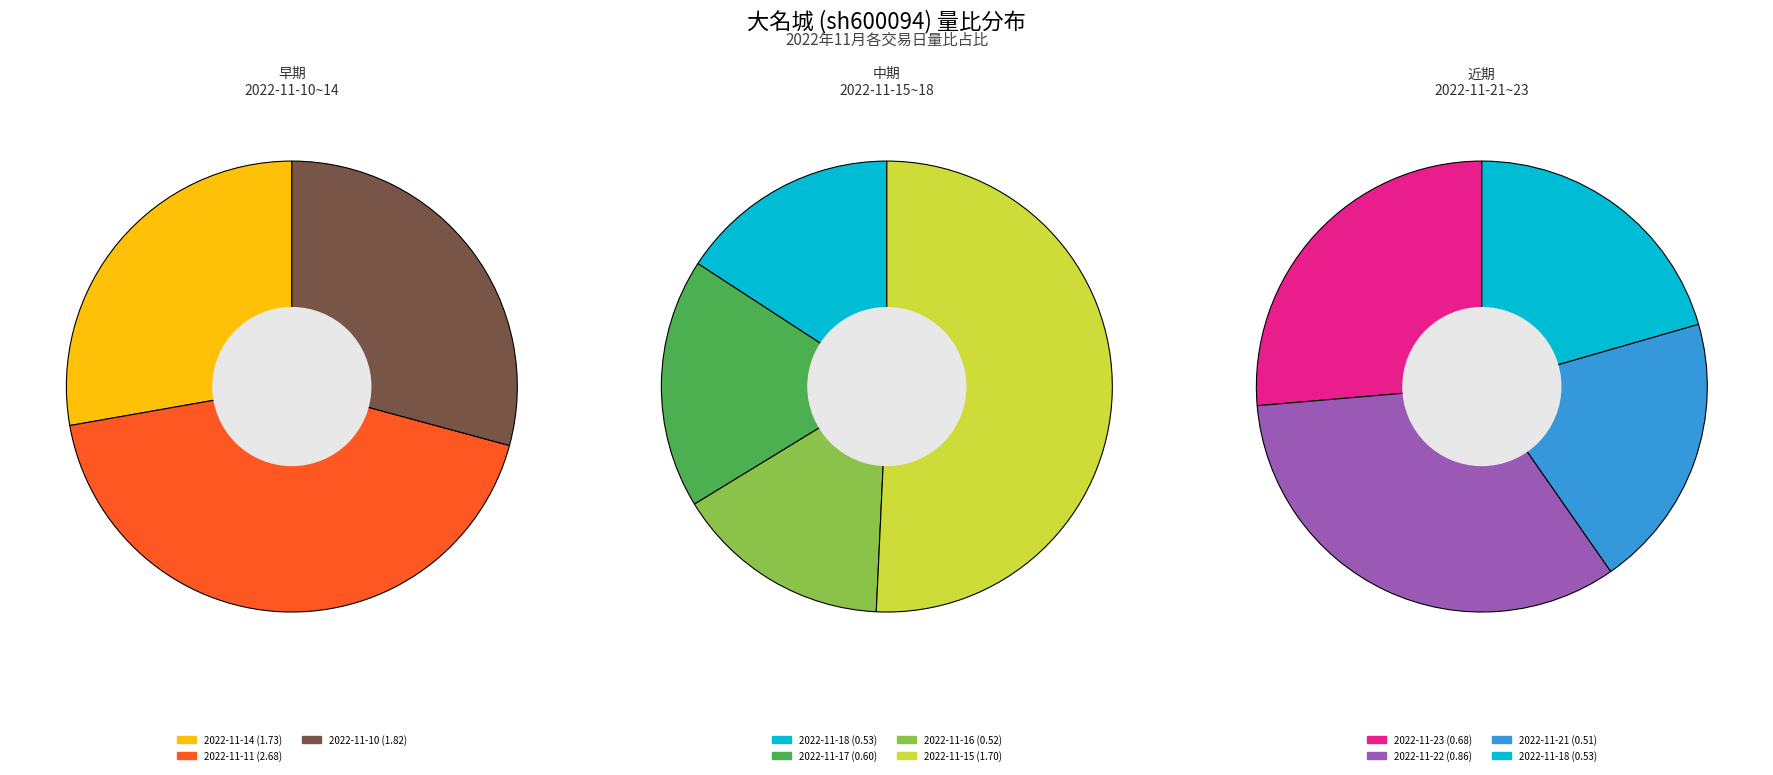

Rank the categories by value from highest to lowest.

2022-11-11, 2022-11-10, 2022-11-14, 2022-11-15, 2022-11-22, 2022-11-23, 2022-11-17, 2022-11-18, 2022-11-16, 2022-11-21